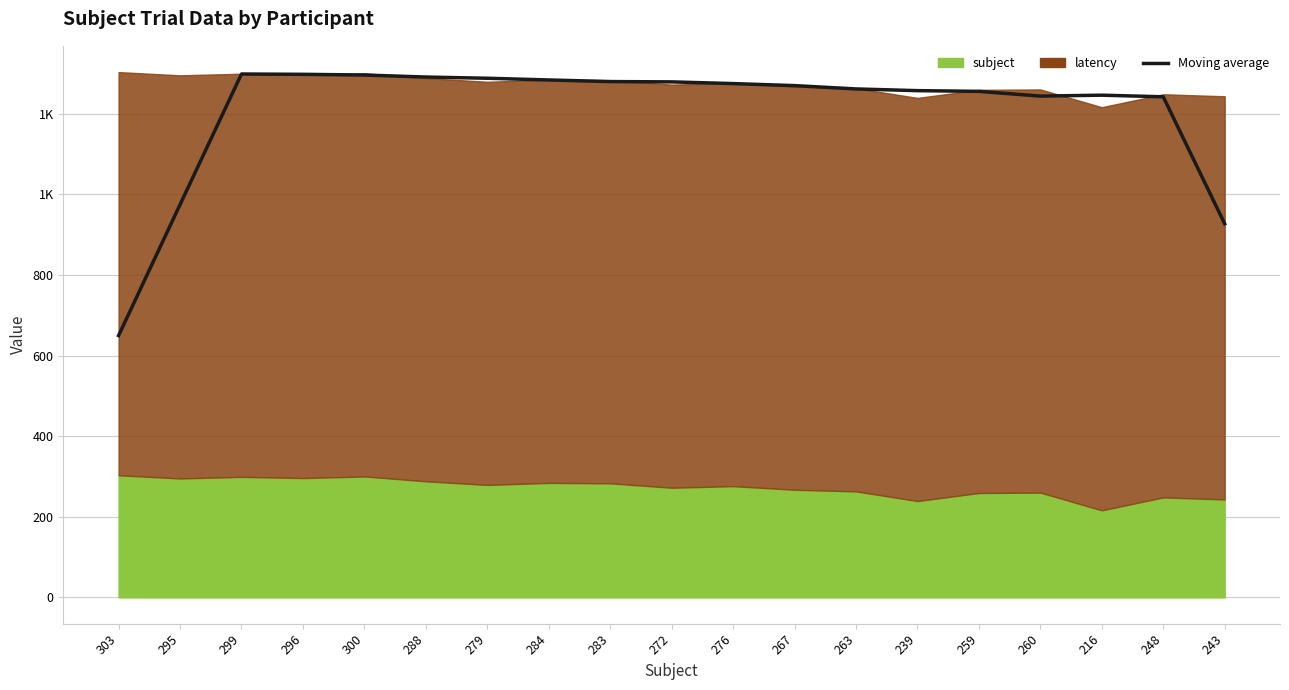

Is it true that the value at 299 is 1298.2?

True